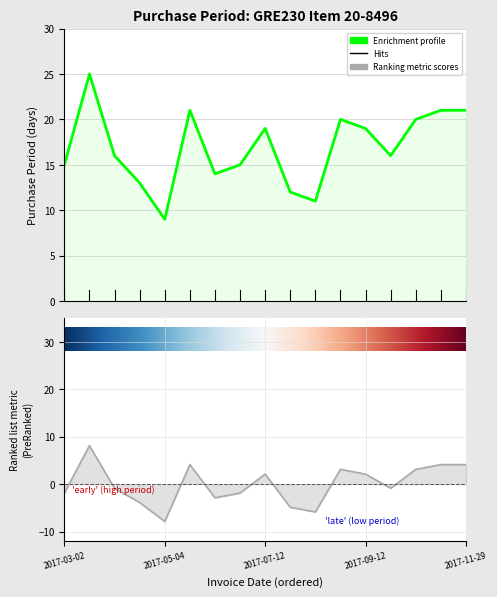

Rank the categories by value from highest to lowest.

2017-03-27, 2017-05-25, 2017-11-08, 2017-11-29, 2017-08-24, 2017-10-18, 2017-07-12, 2017-09-12, 2017-04-12, 2017-09-28, 2017-03-02, 2017-06-23, 2017-06-08, 2017-04-25, 2017-07-24, 2017-08-04, 2017-05-04